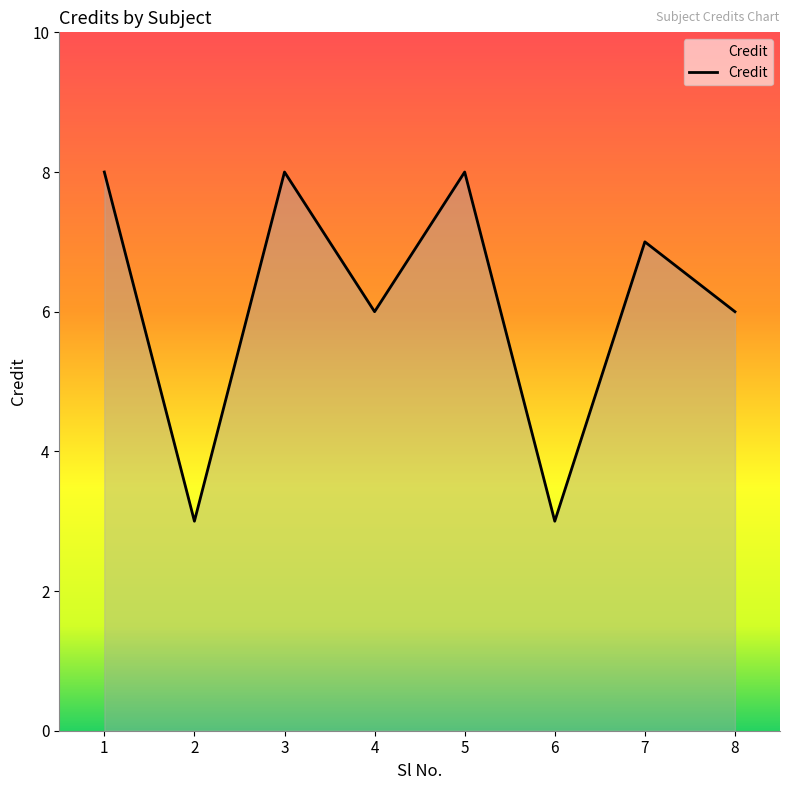

What is the change in value from 1 to 2?

-5